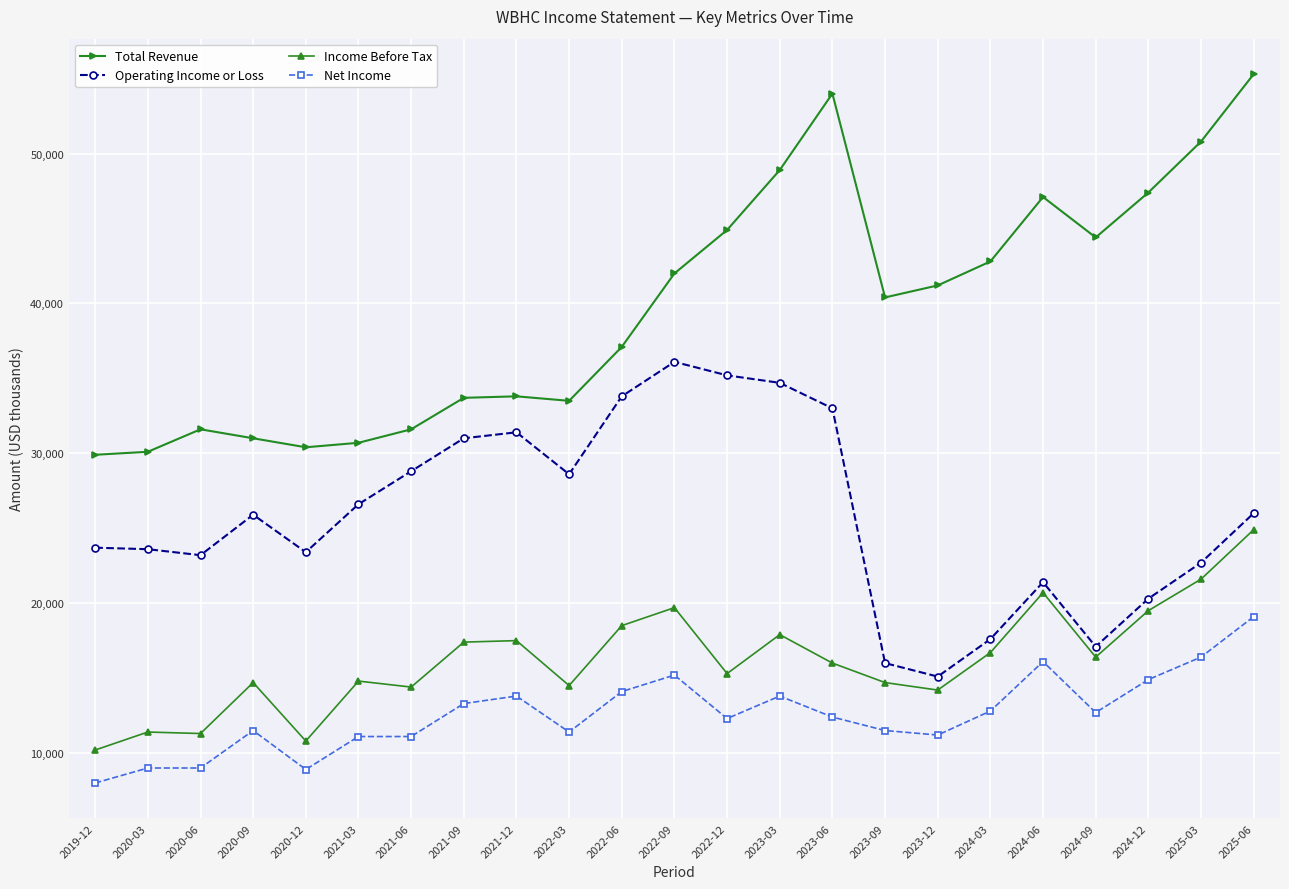

What is the approximate value of Operating Income or Loss at 2022-12, to the nearest 50?

35200